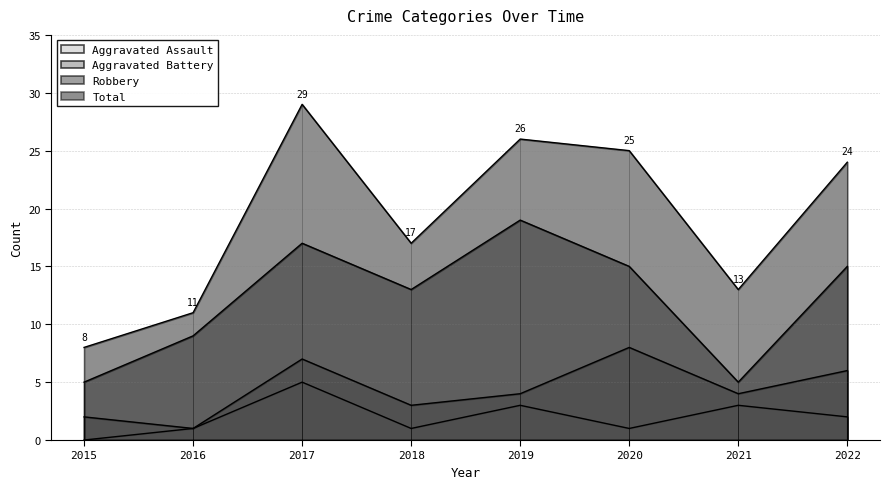

What is the total value across all series at 2017?

58